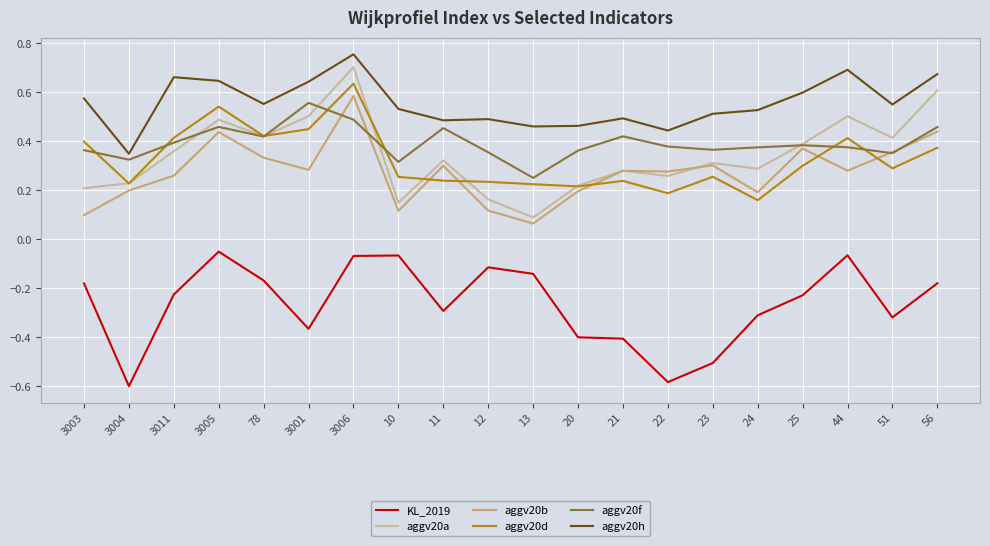

True or false: KL_2019 has a value of -0.3 at 78.

False